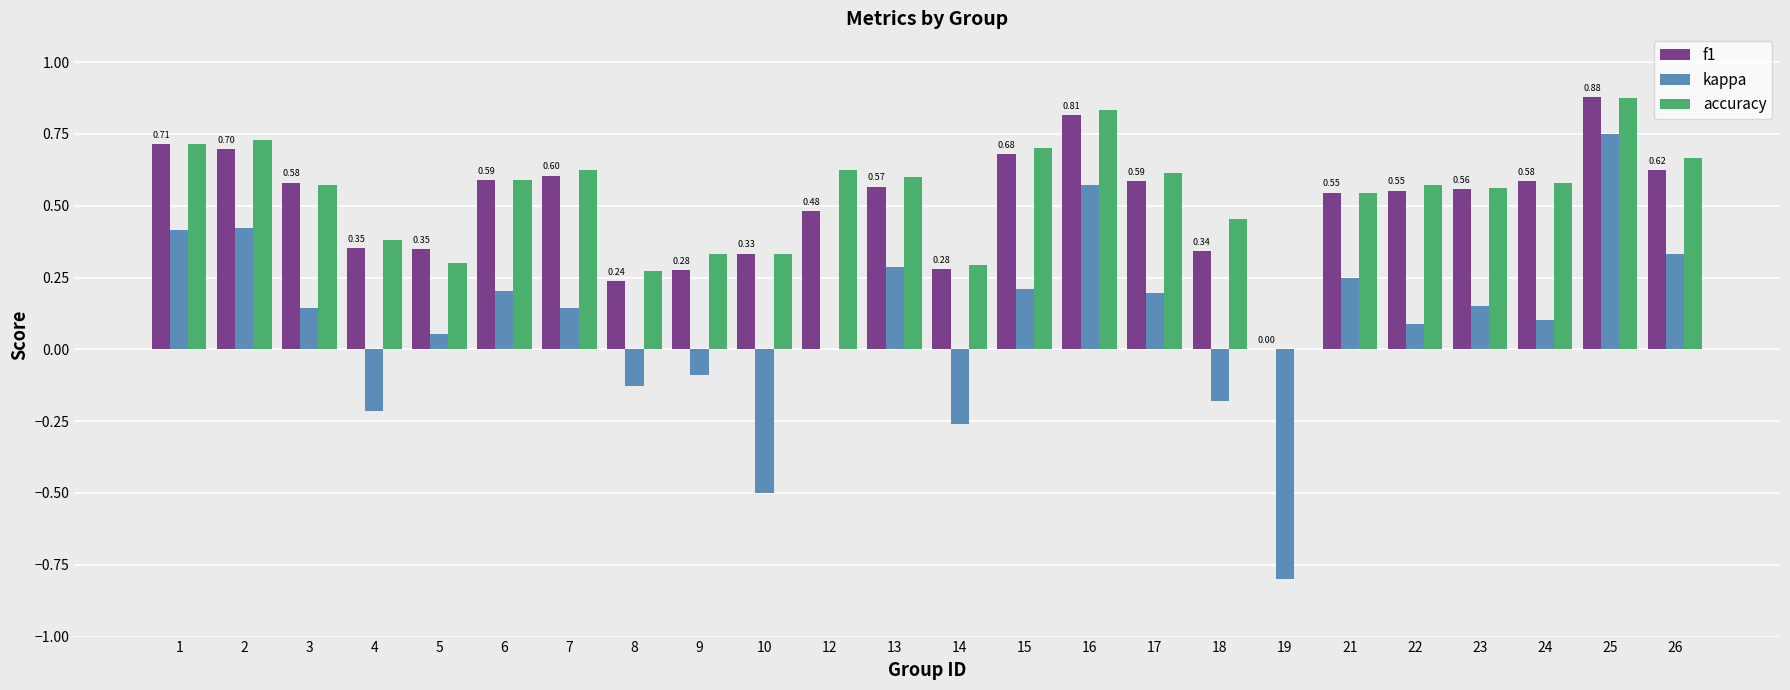

What is the sum of all accuracy values?

12.8